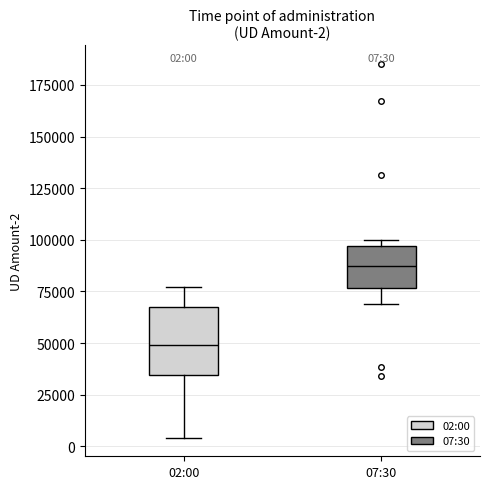

Which box is the tallest, from its lower edge to its upper edge?

02:00